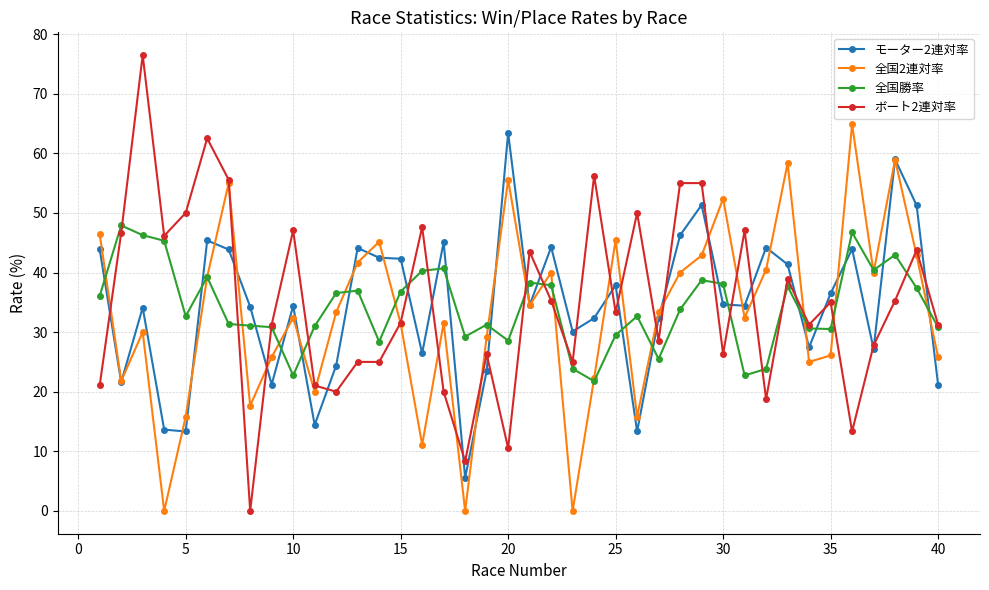

What is the highest value of the 全国2連対率 series?

64.9